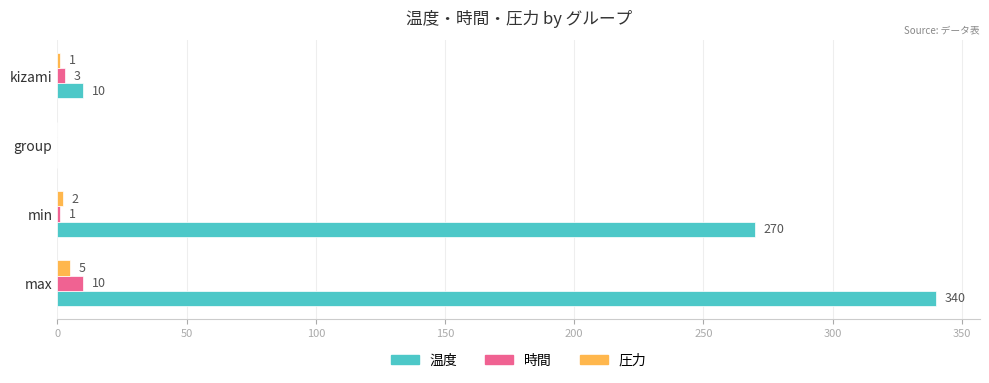

The value of 温度 at max is 88. True or false?

False